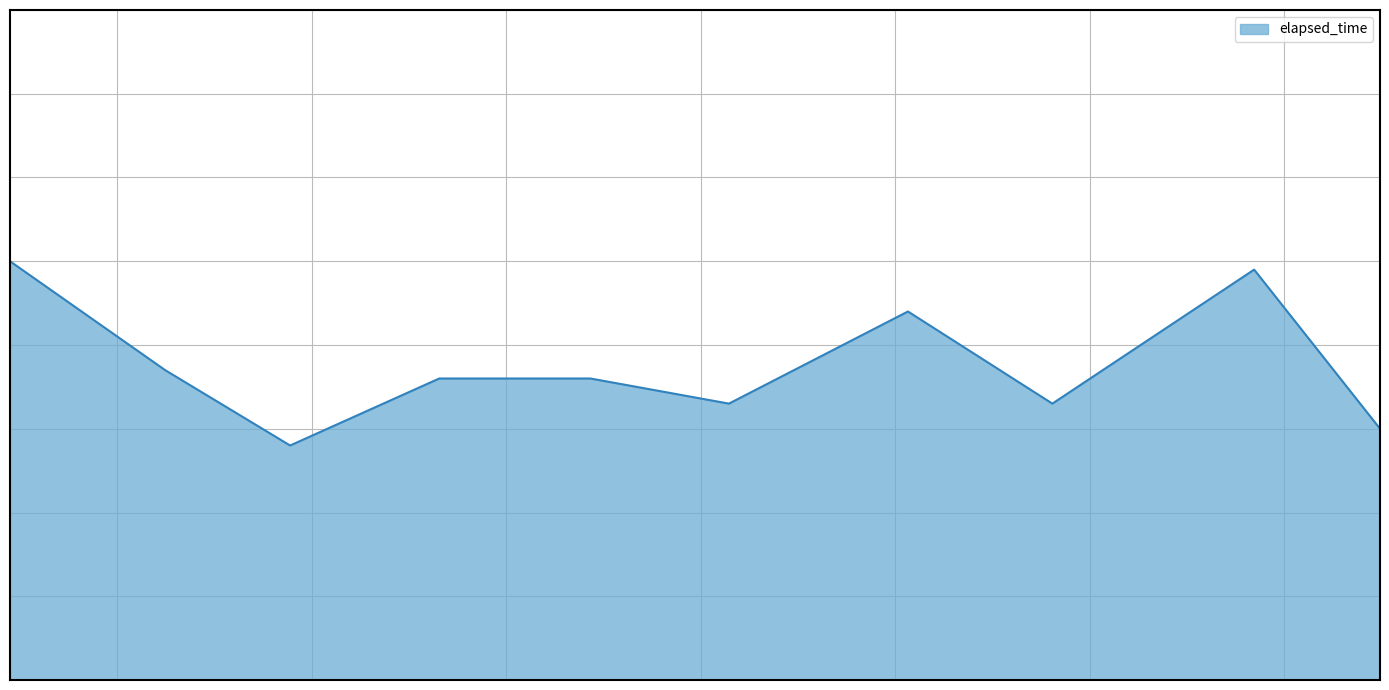

Is this an area chart (filled region under the line)?

Yes